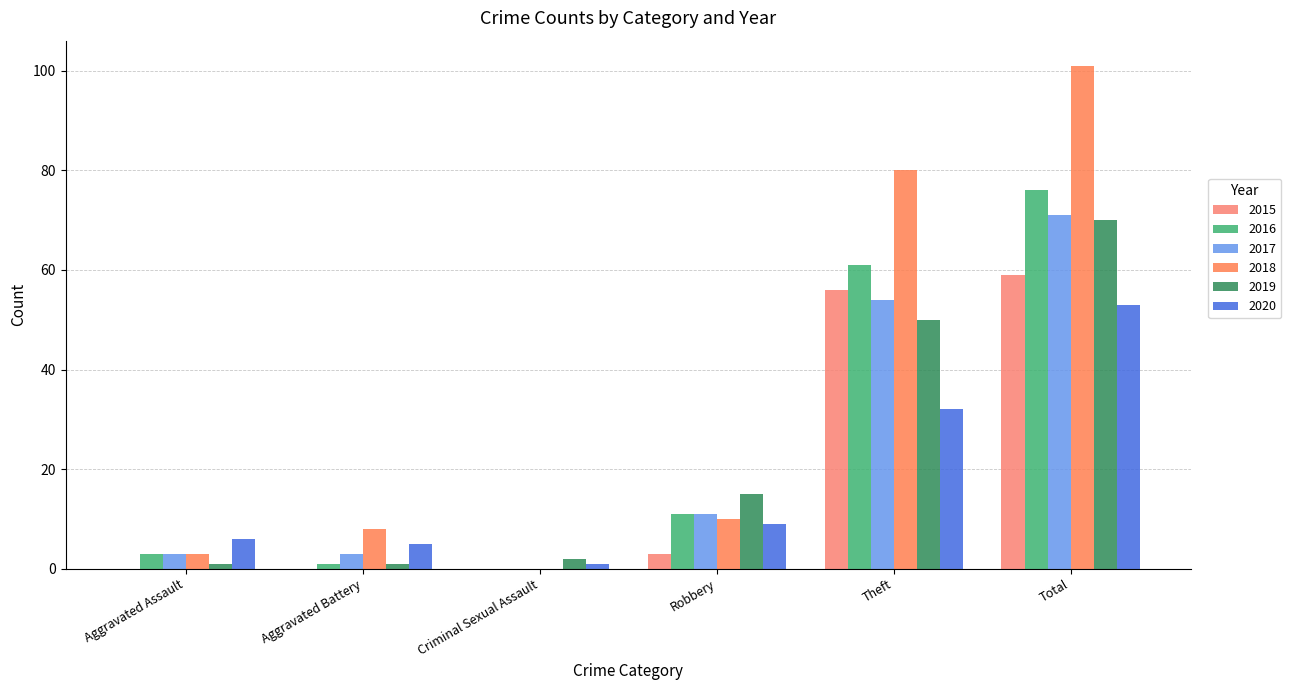

Between Criminal Sexual Assault and Total, which series saw the biggest shift?

2018